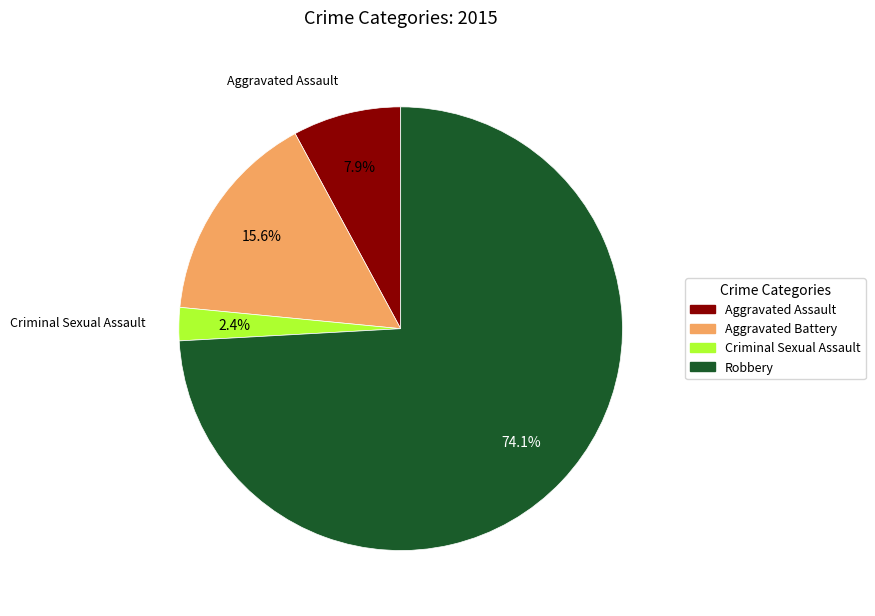

To the nearest percent, what percentage of the pie is Robbery?

74%